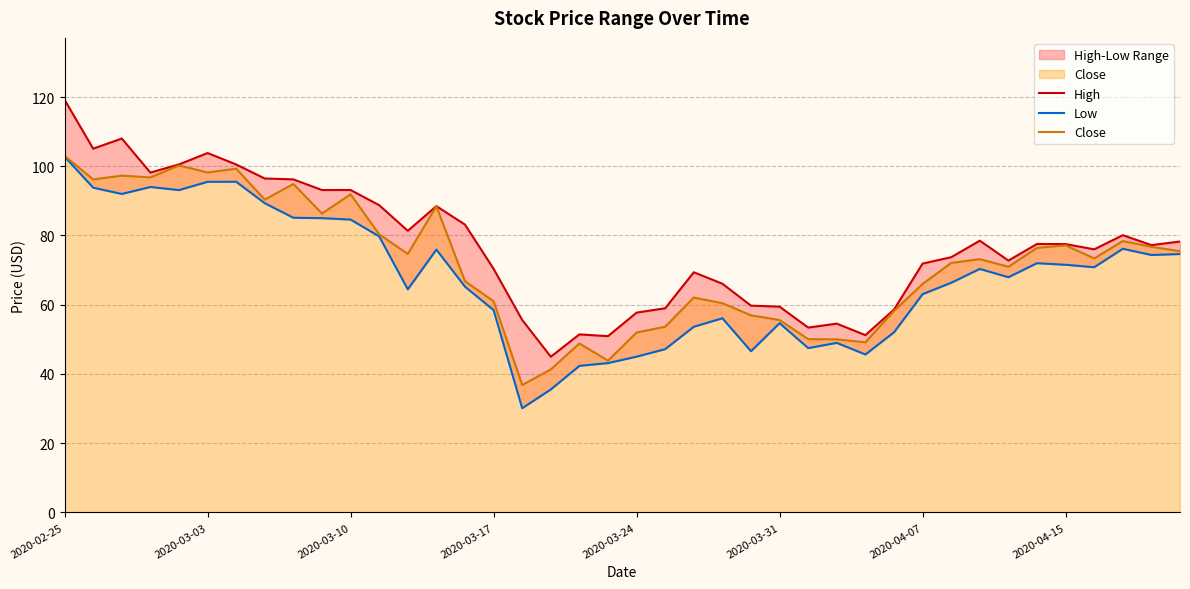

Is it true that Close equals 24.3 at 23?

False